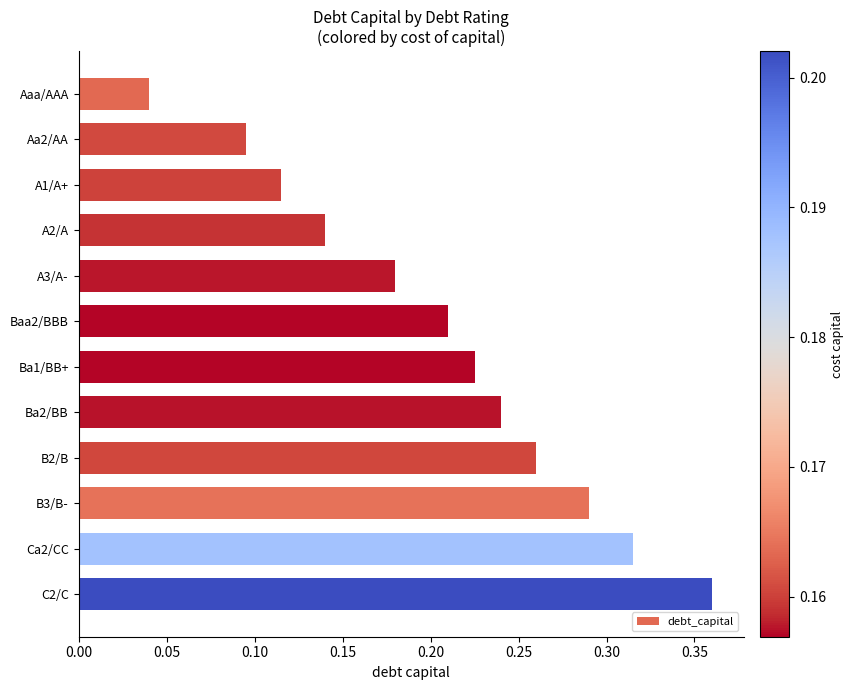

What is the sum of all values?

2.5